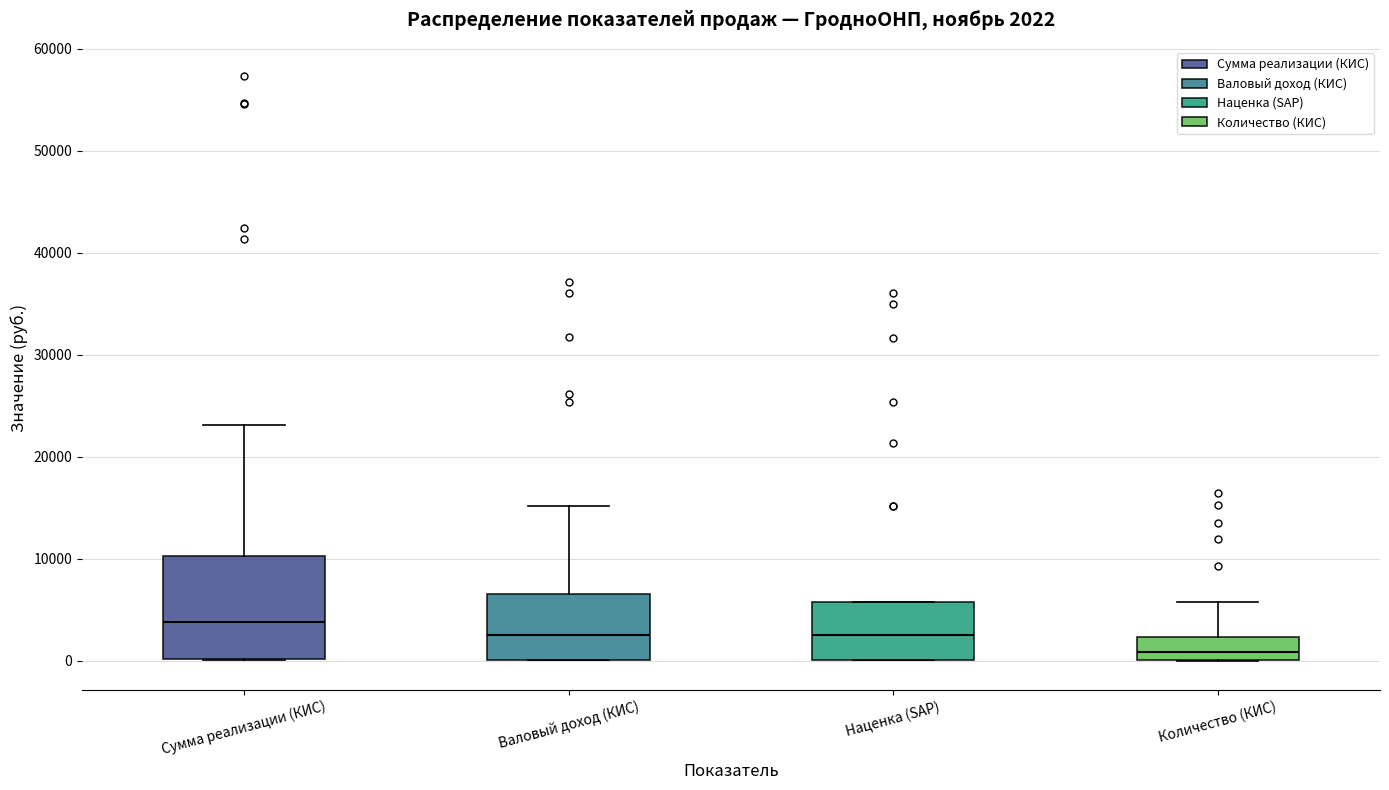

Comparing the boxes themselves (not the whiskers), which one is the tallest?

Сумма реализации (КИС)